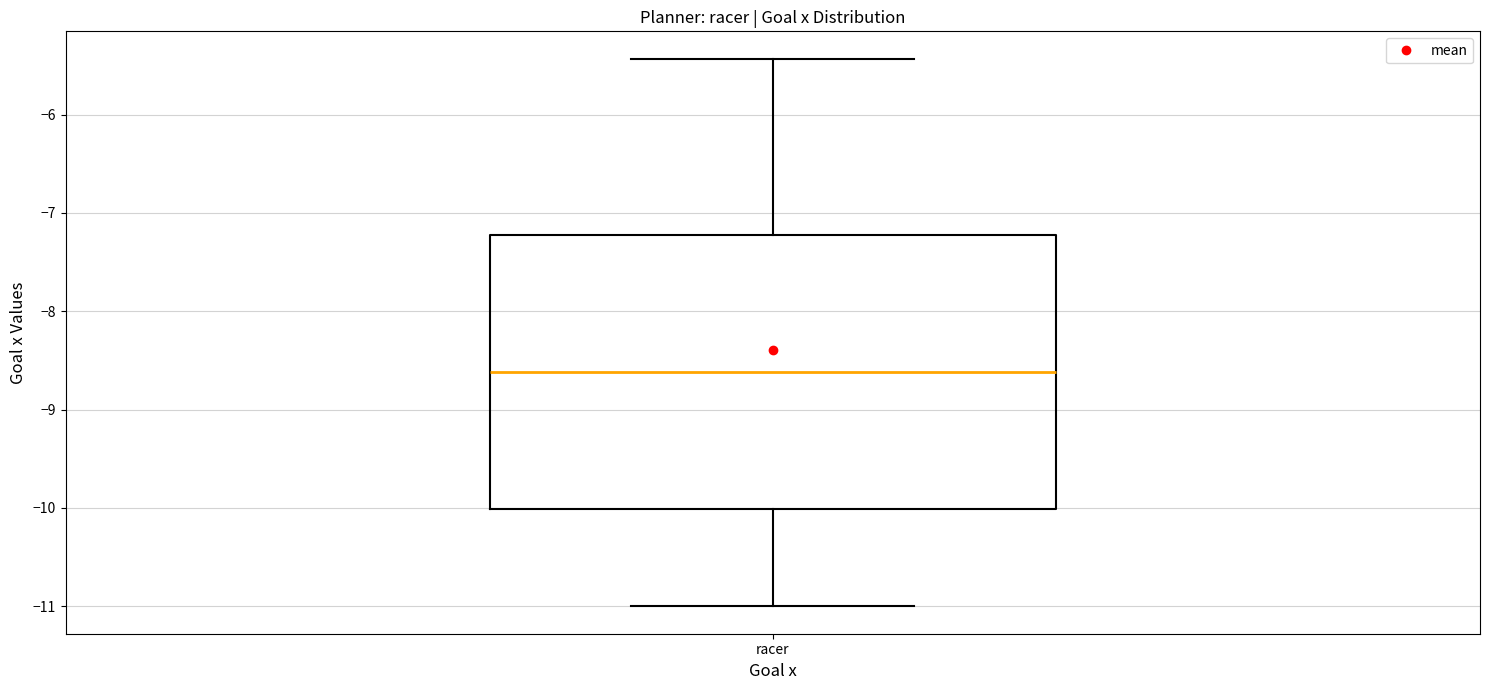

Read this box plot against the y-axis: the position of the median line, the range covered by the box, and the ends of both whiskers. The values are not printed on the chart, so give them approximately, as read against the axis.

median -8.6, box -10.0 to -7.2, whiskers -11.0 to -5.4